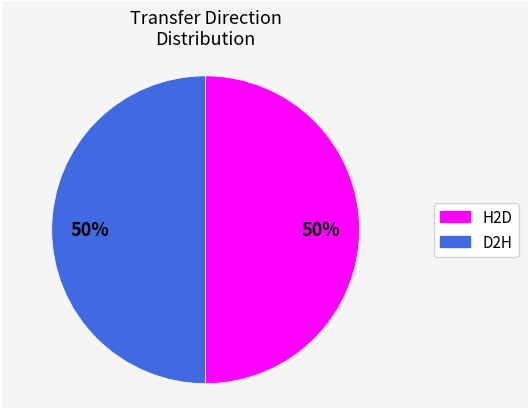

How many segments does this pie chart have?

2